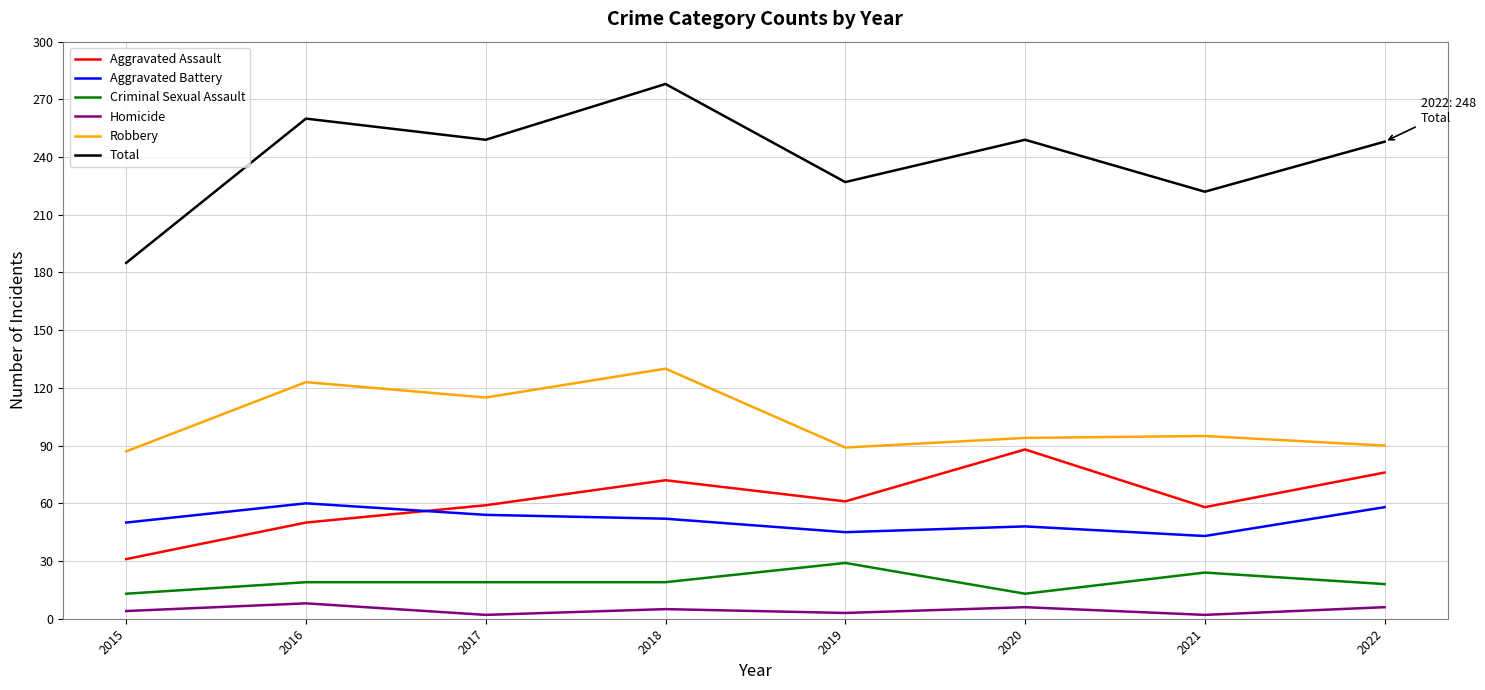

Count the number of categories in the chart.

8